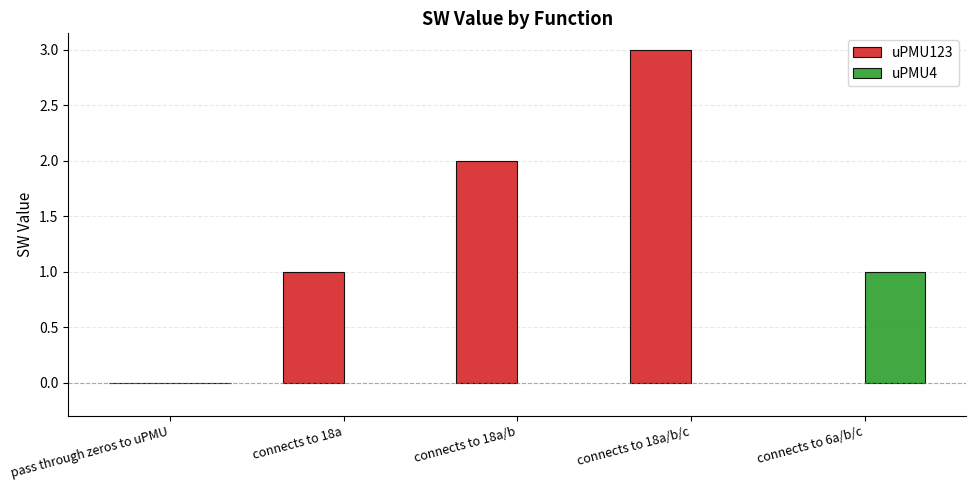

Which category has the lowest value across all series?

pass through zeros to uPMU